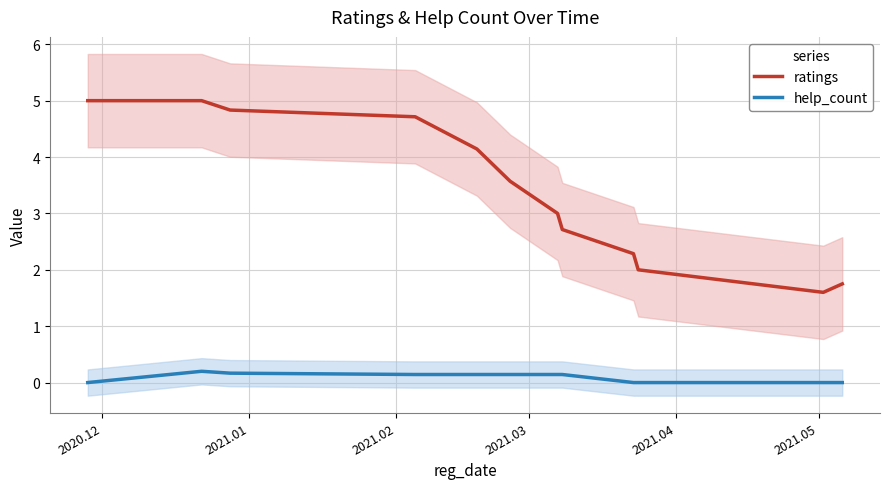

True or false: help_count and ratings cross at least once.

False